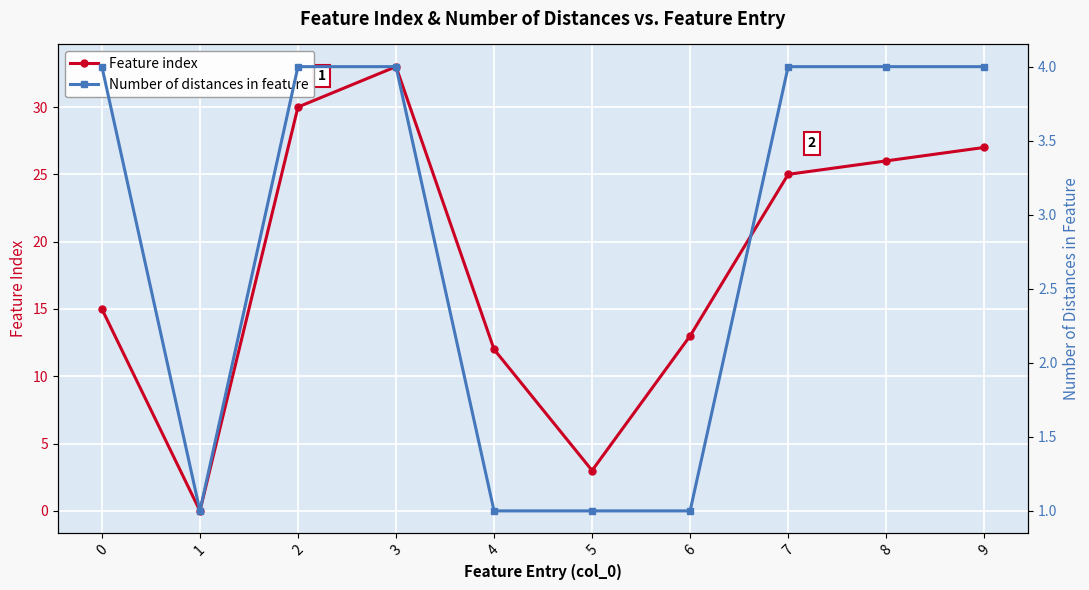

True or false: Number of distances in feature has a value of 3 at 0.

False